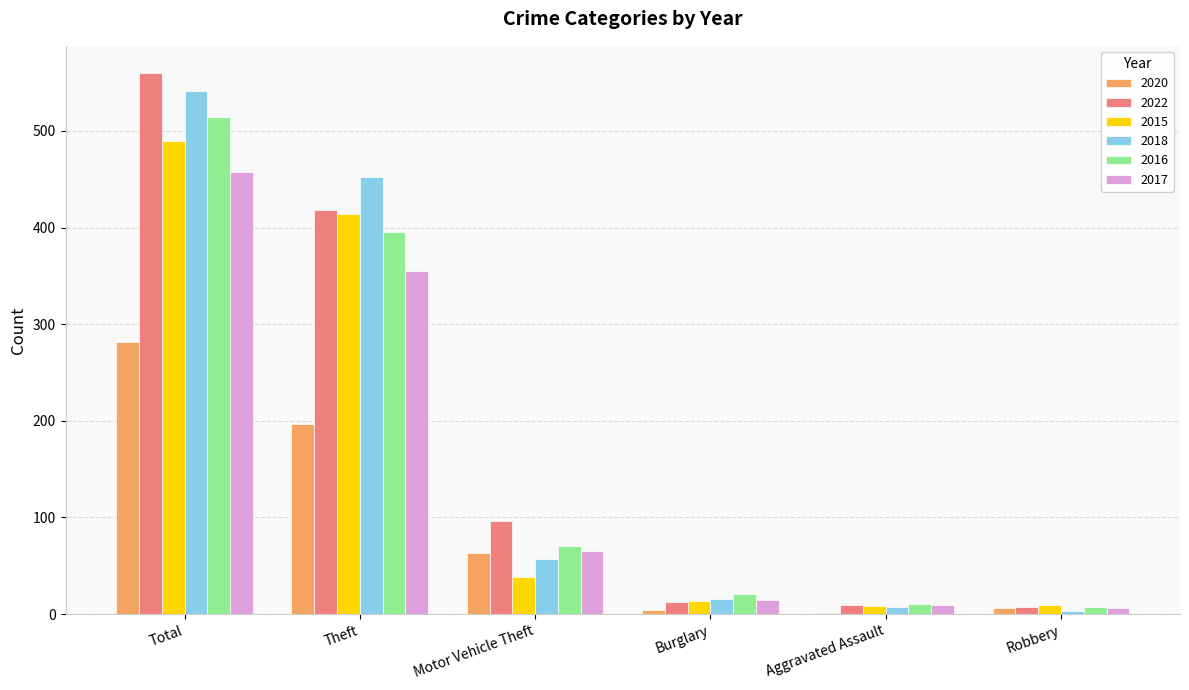

What are all the series names shown in the legend?

2020, 2022, 2015, 2018, 2016, 2017